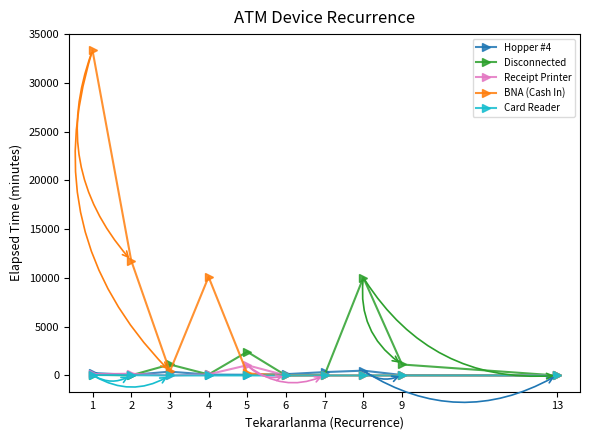

Between 1 and 6, which series saw the biggest shift?

BNA (Cash In)